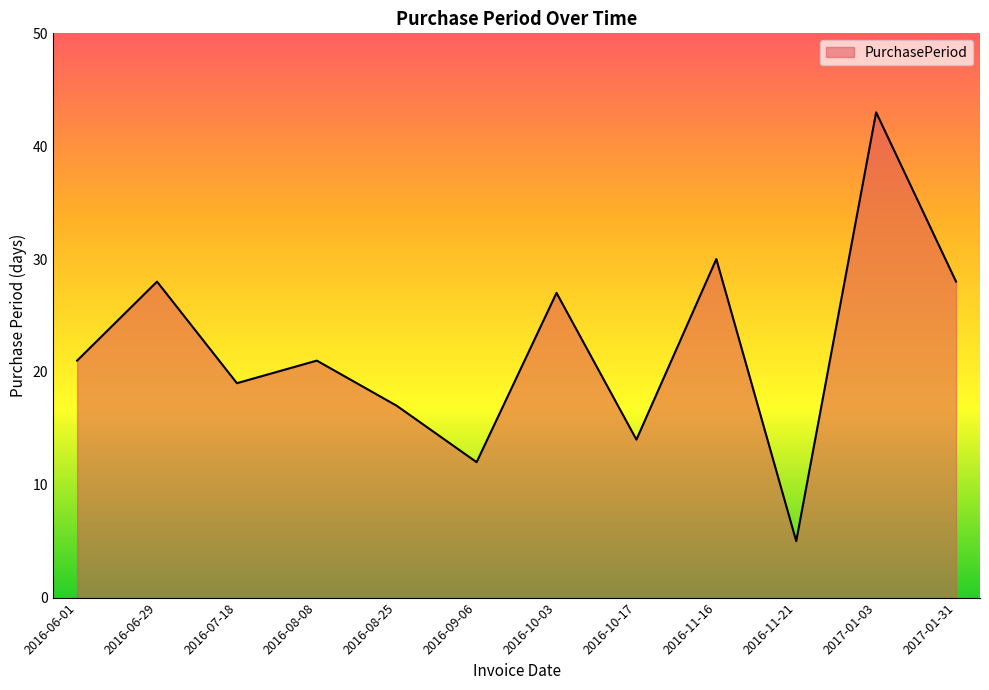

True or false: the data shows 54 at 2016-11-16.

False